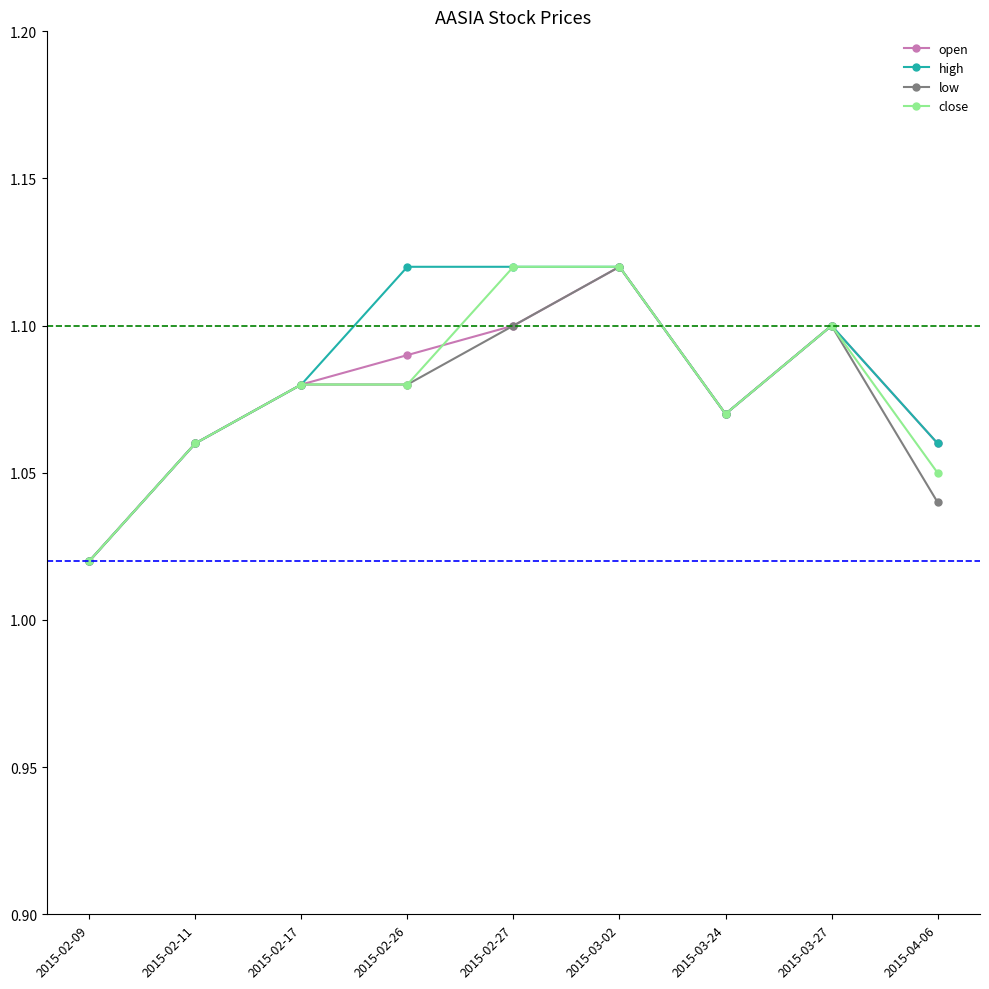

Which category has the lowest value in the close series?

2015-02-09